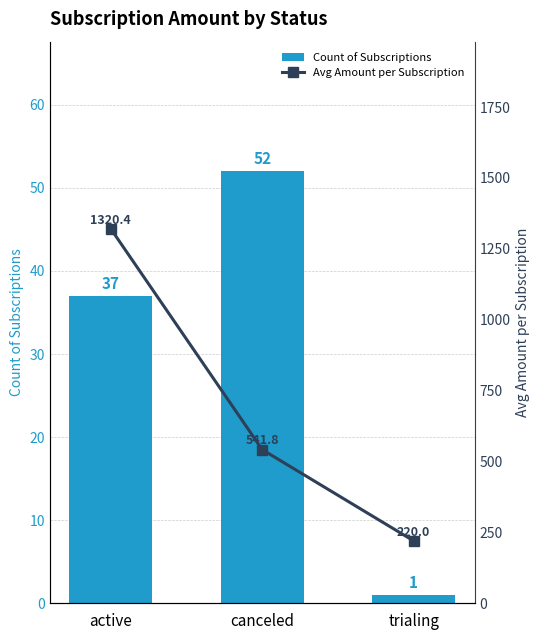

How many values in the Count of Subscriptions series are below 37?

1